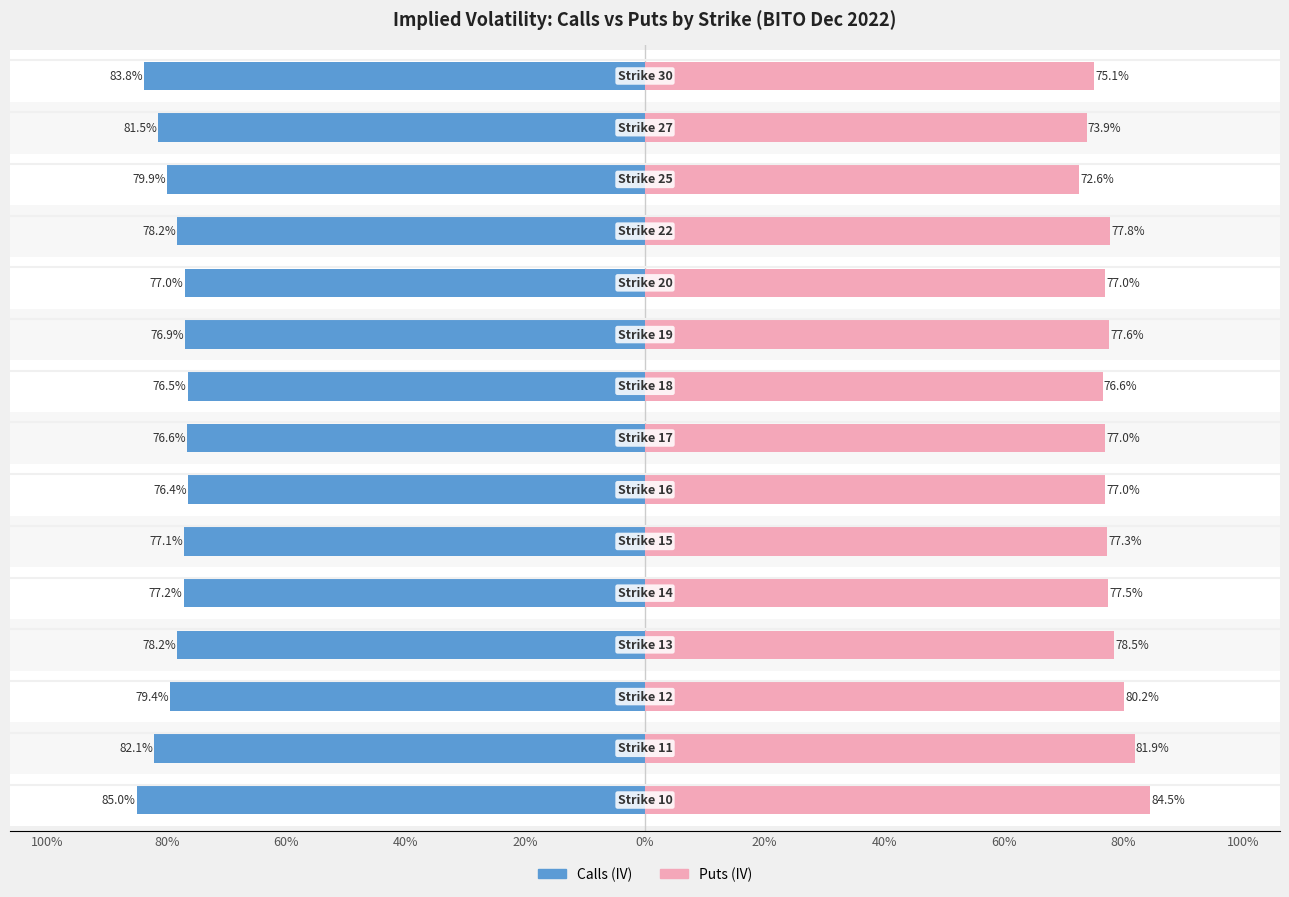

What is the average value of the Calls (IV) series?

-0.8